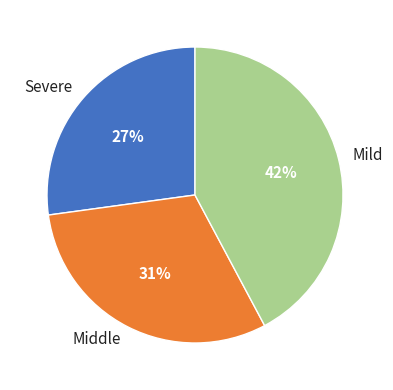

What is the smallest slice in the pie chart?

Severe